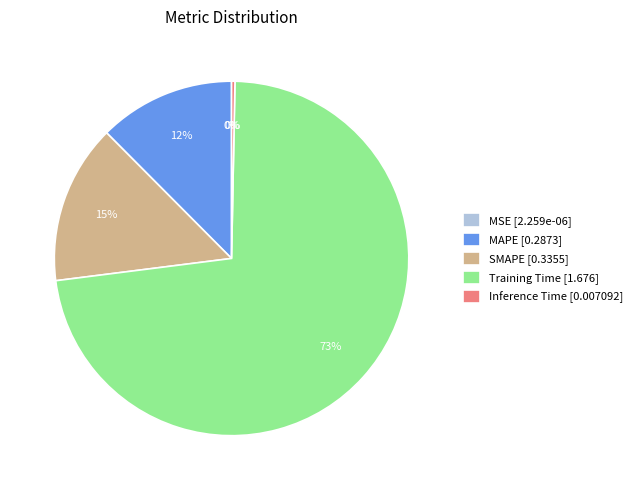

Which has a higher value, Inference Time or Training Time?

Training Time